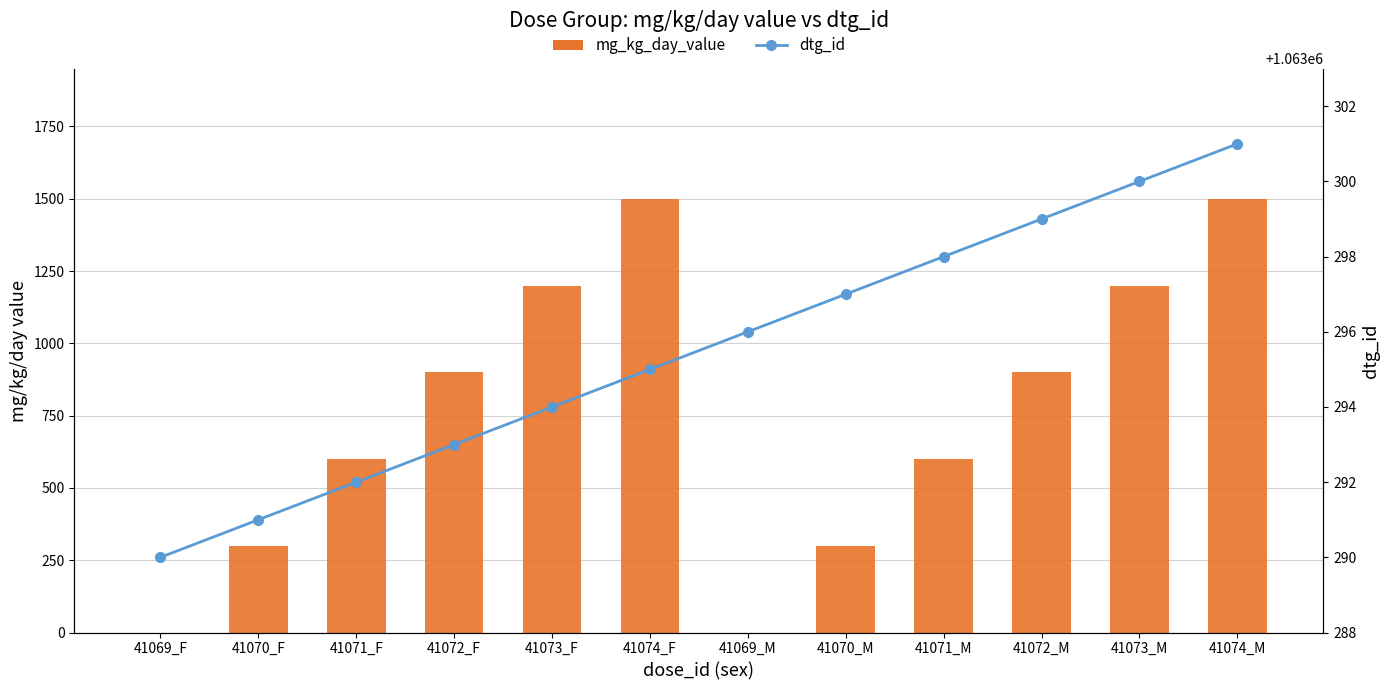

Reading left to right, extract all data points from this chart.

mg_kg_day_value: 0	300	600	900	1200	1500	0	300	600	900	1200	1500
dtg_id: 1063290	1063291	1063292	1063293	1063294	1063295	1063296	1063297	1063298	1063299	1063300	1063301